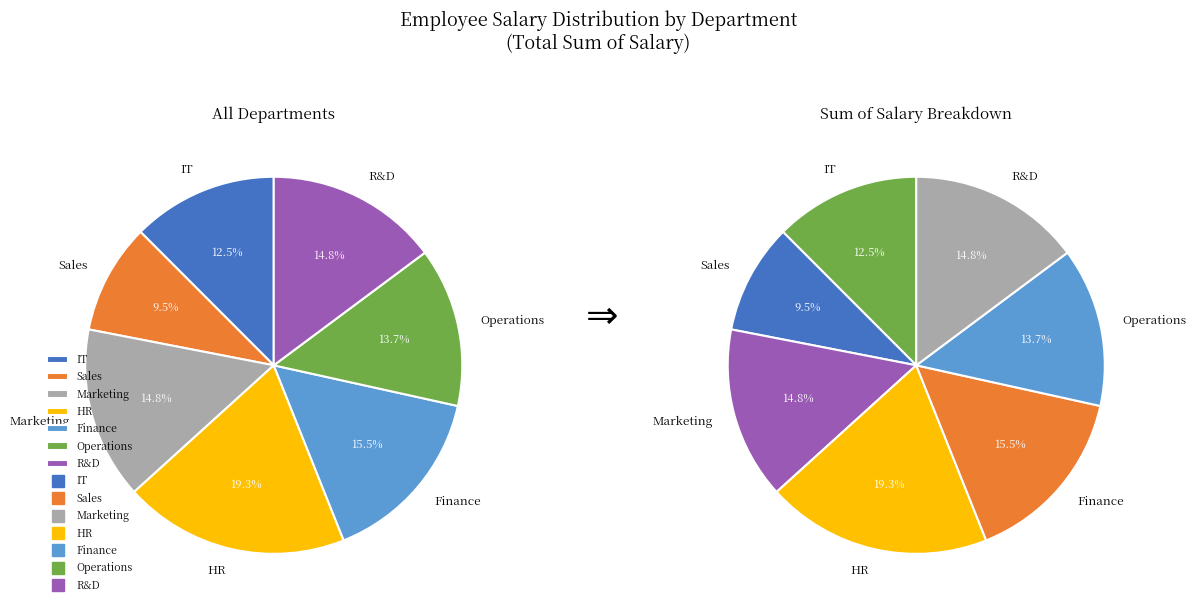

Between HR and Marketing, which is larger?

HR